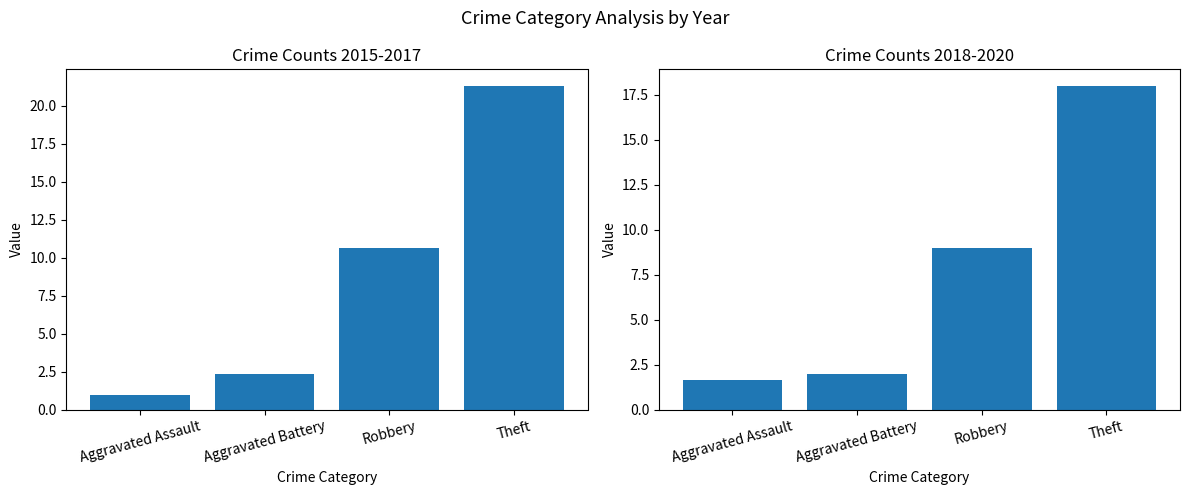

Which series changed the most between Aggravated Battery and Robbery?

Avg 2015-2017